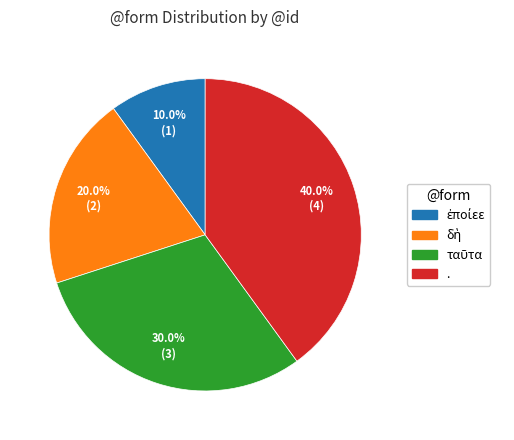

Is there a majority slice in this chart?

No